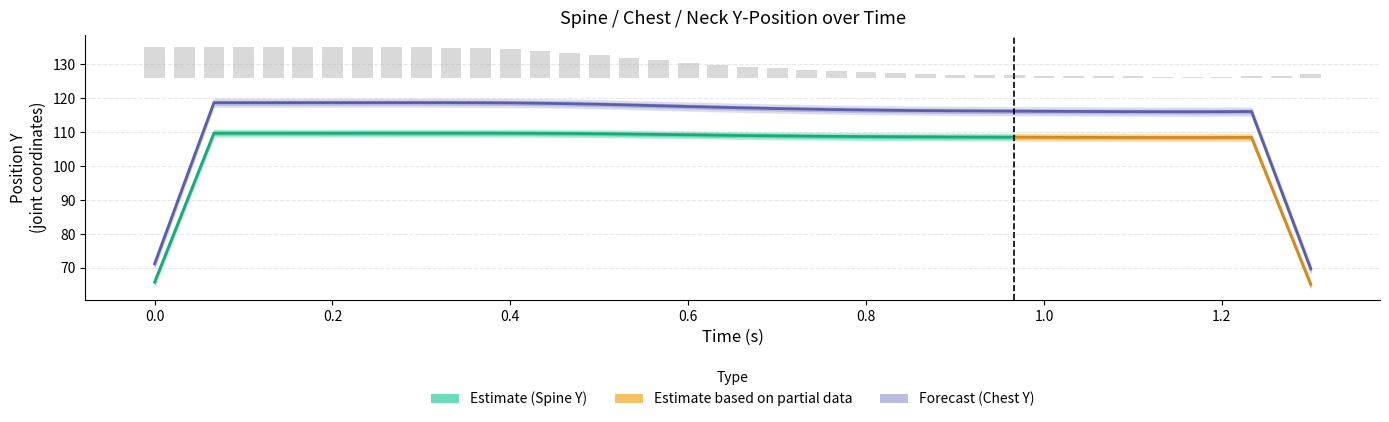

Is it true that Spine_pos.y equals 184.5 at 1.06667?

False